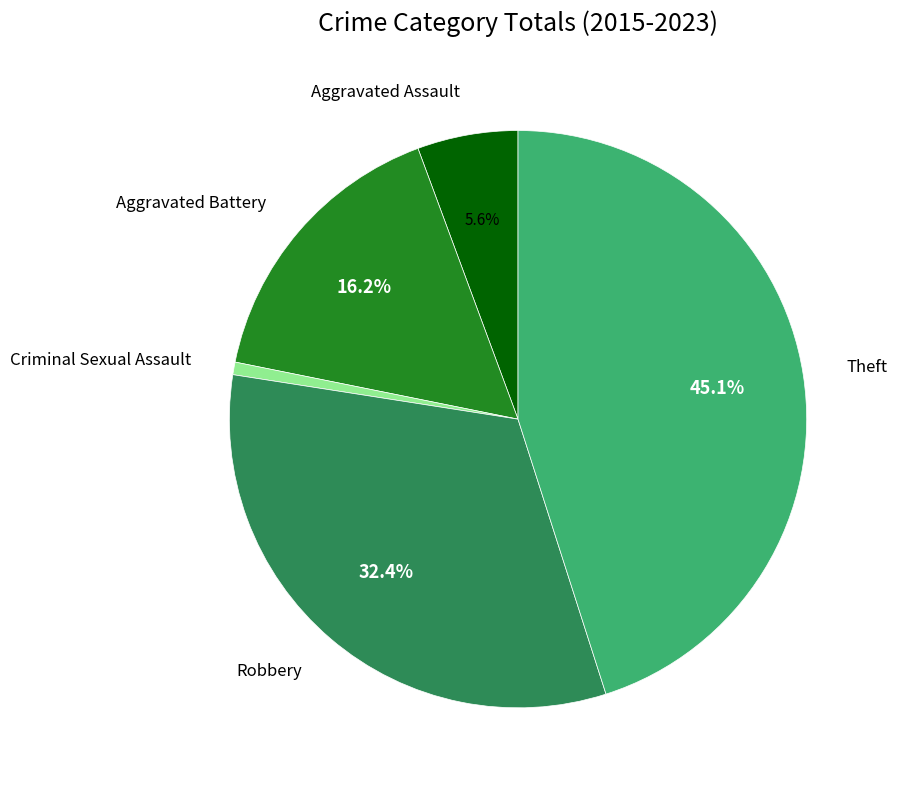

To the nearest percent, what is the average slice percentage?

20%